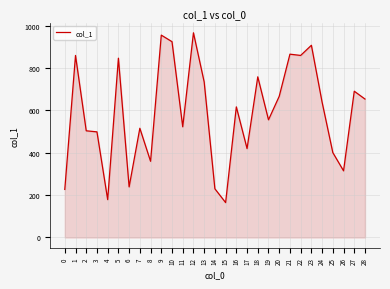

Which has a higher value, 26 or 25?

25